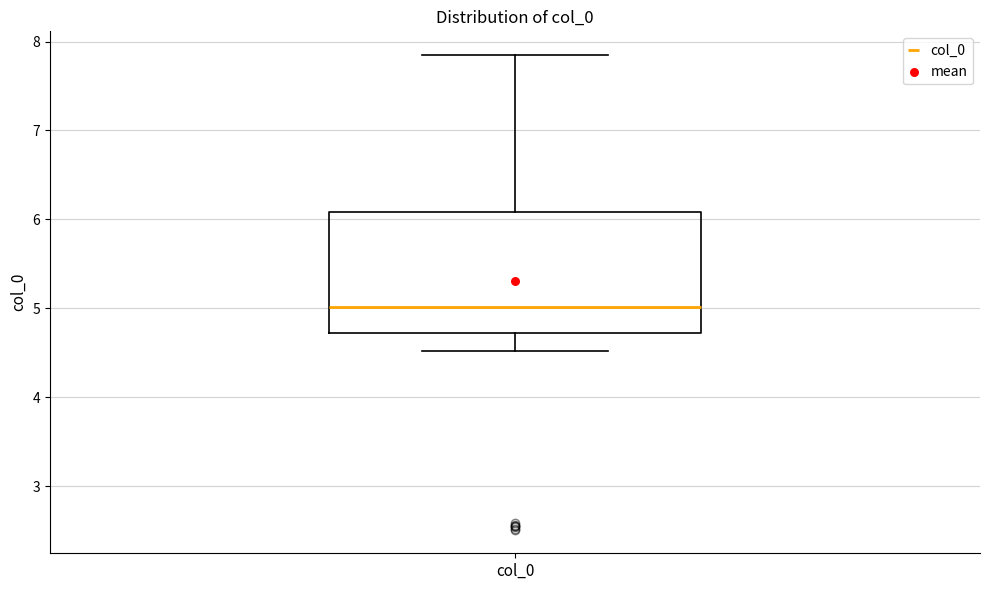

Read this box plot against the y-axis: the position of the median line, the range covered by the box, and the ends of both whiskers. The values are not printed on the chart, so give them approximately, as read against the axis.

median 5.0, box 4.7 to 6.1, whiskers 4.5 to 7.8